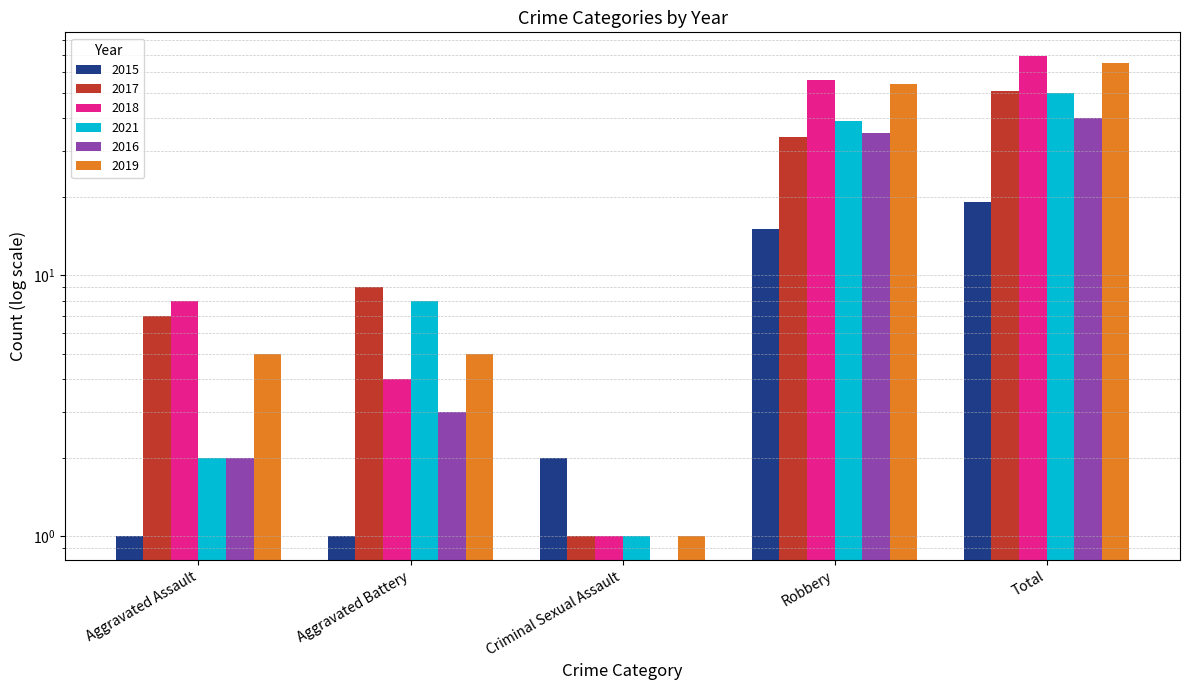

The value of 2021 at Robbery is 39. True or false?

True